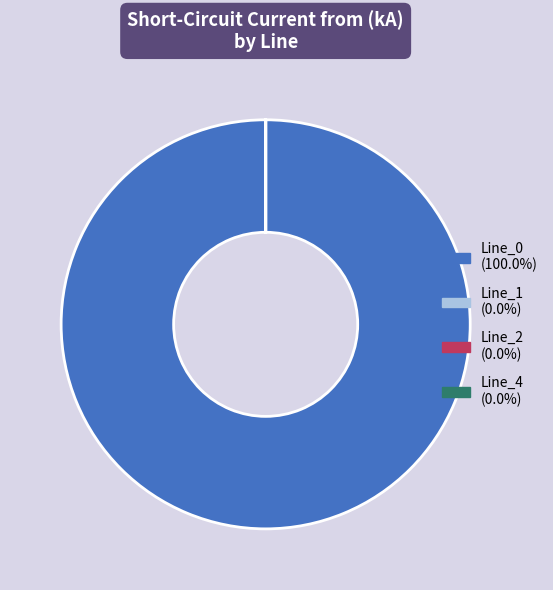

Is there a majority slice in this chart?

Yes